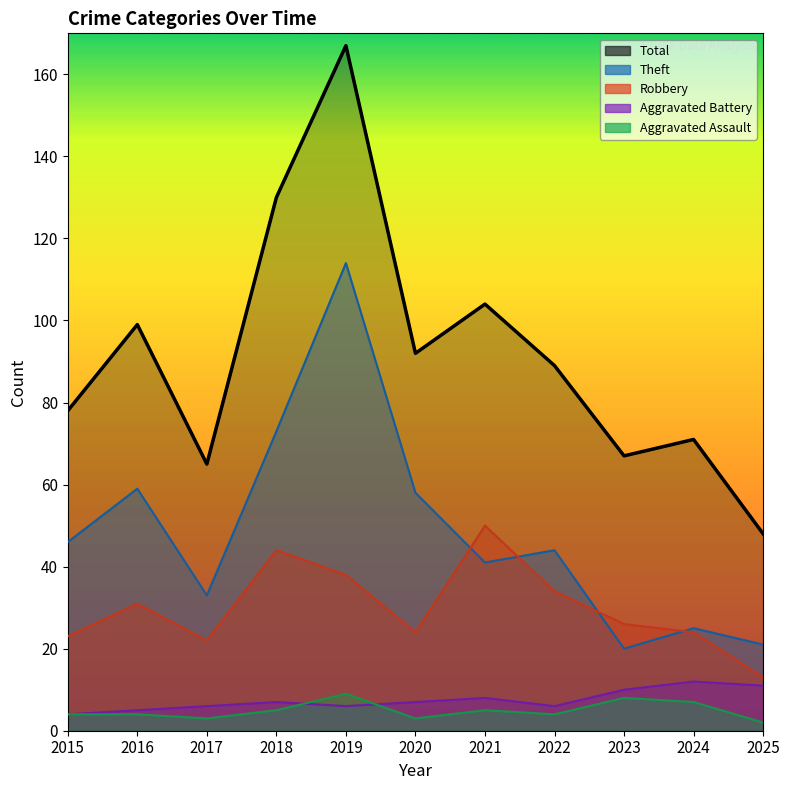

How many interior local peaks does the Theft series have?

4